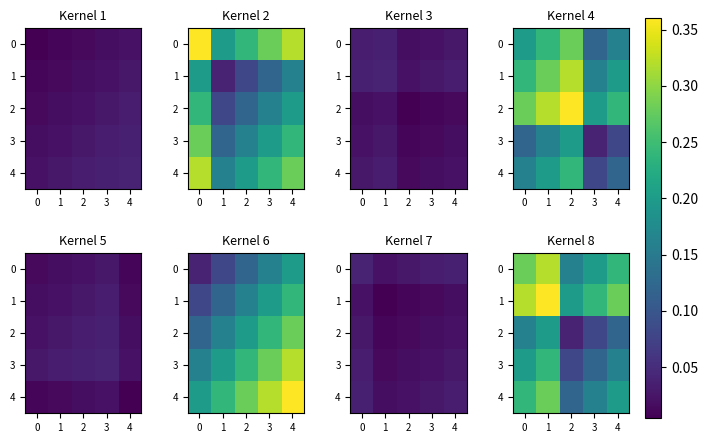

Read the 0 value at 4.

0.2